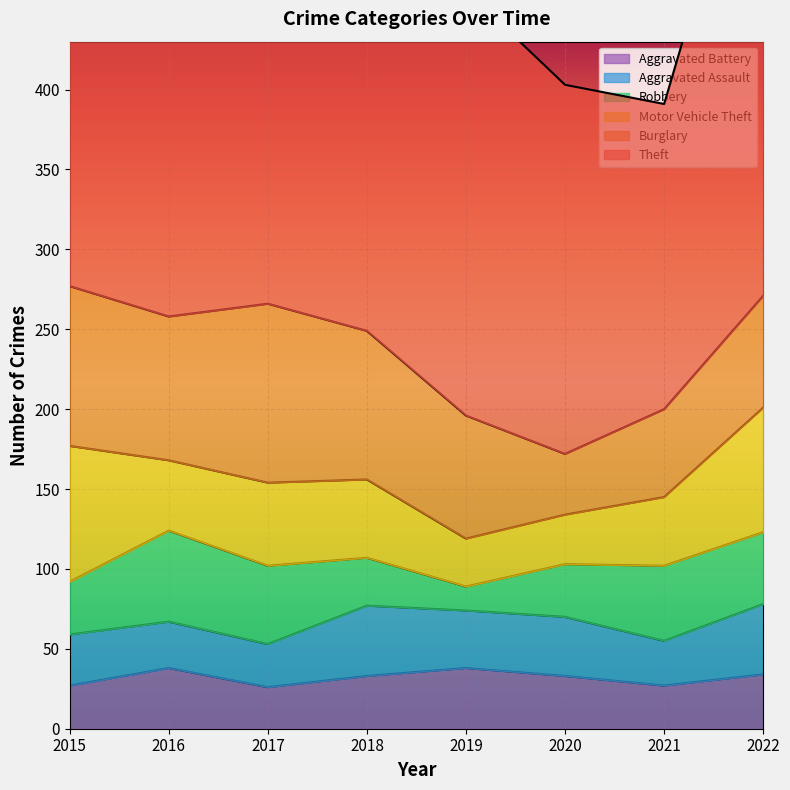

What is the sum of all Aggravated Assault values?

277